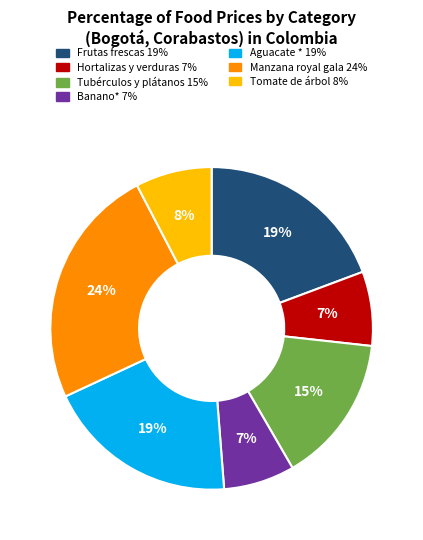

To the nearest percent, what portion does Aguacate * represent?

19%